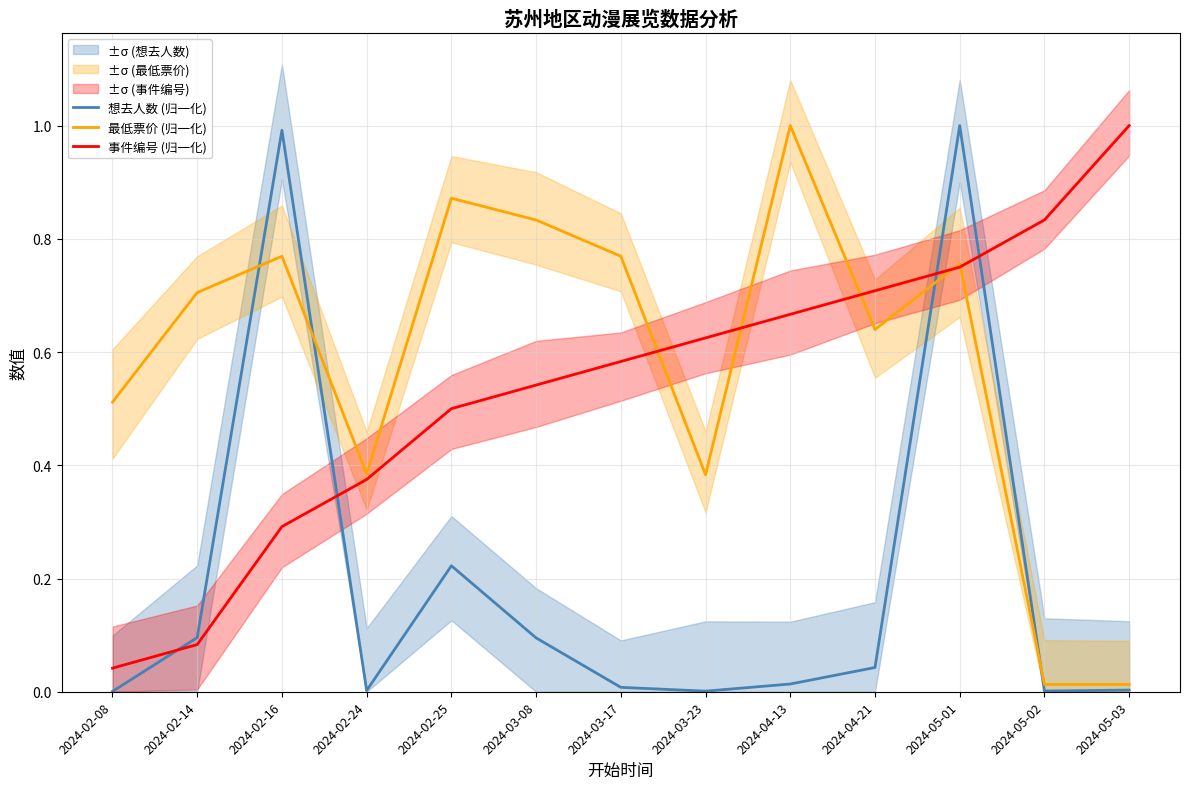

True or false: 最低票价 (归一化) and 事件编号 (归一化) cross at least once.

True